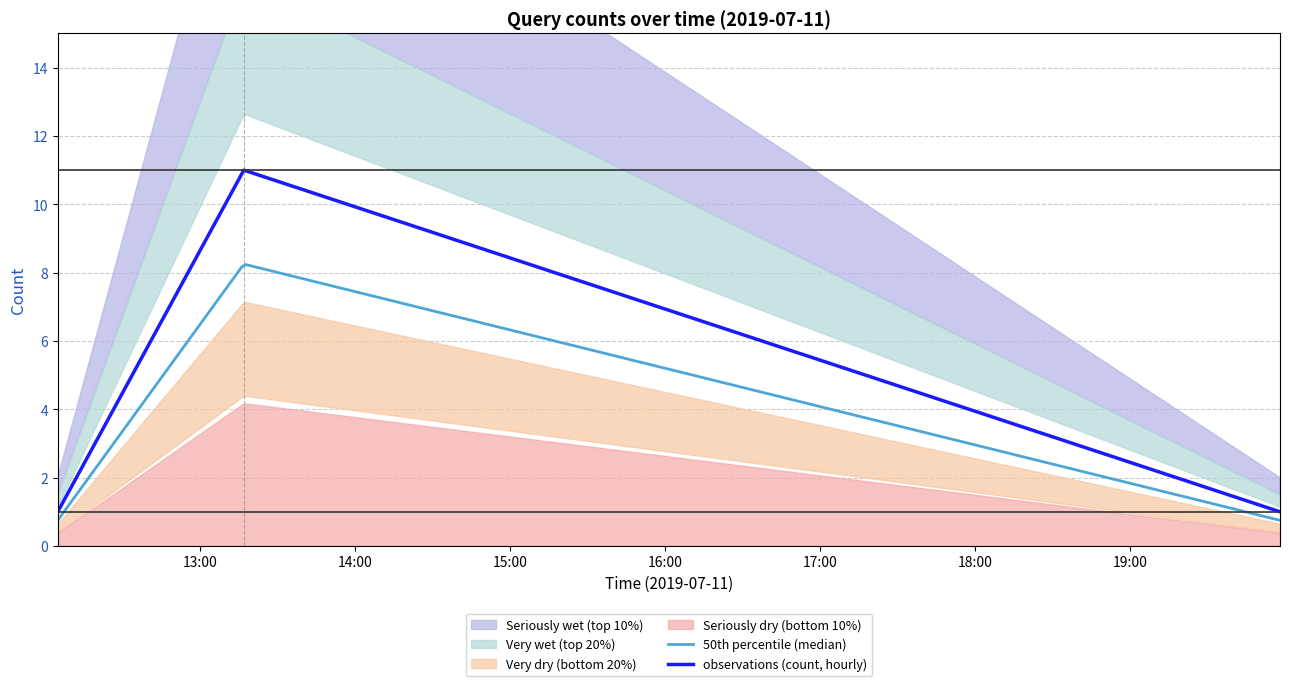

Count the number of values greater than 1.

1